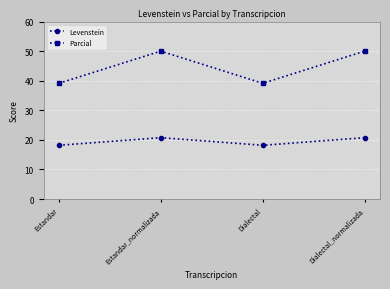

Does the chart display data point markers on the line(s)?

Yes